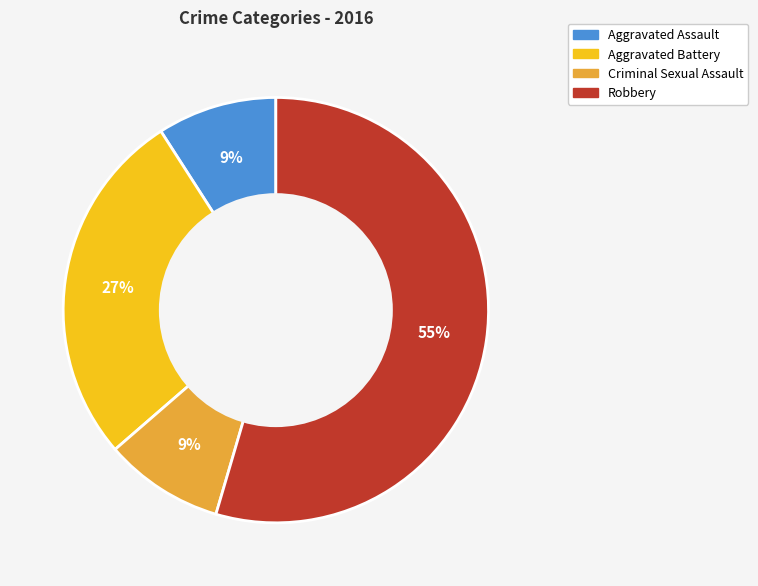

Do Aggravated Battery and Robbery together represent more than half of the pie?

Yes